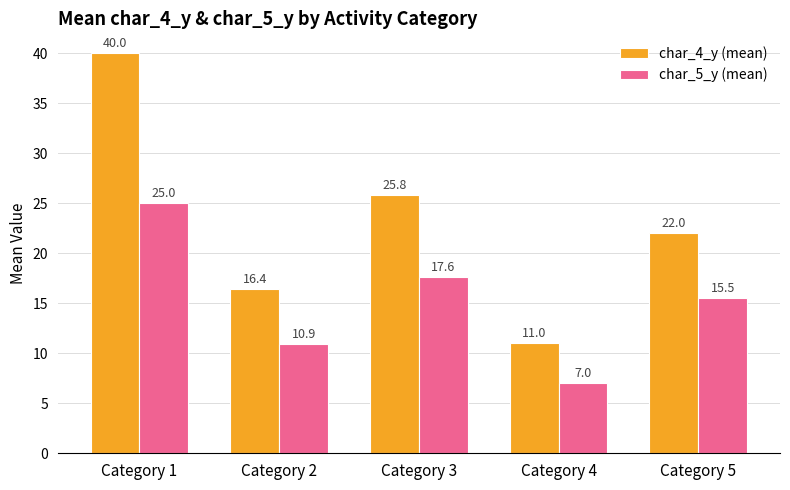

Rank the categories by char_5_y (mean) value from lowest to highest.

Category 4, Category 2, Category 5, Category 3, Category 1